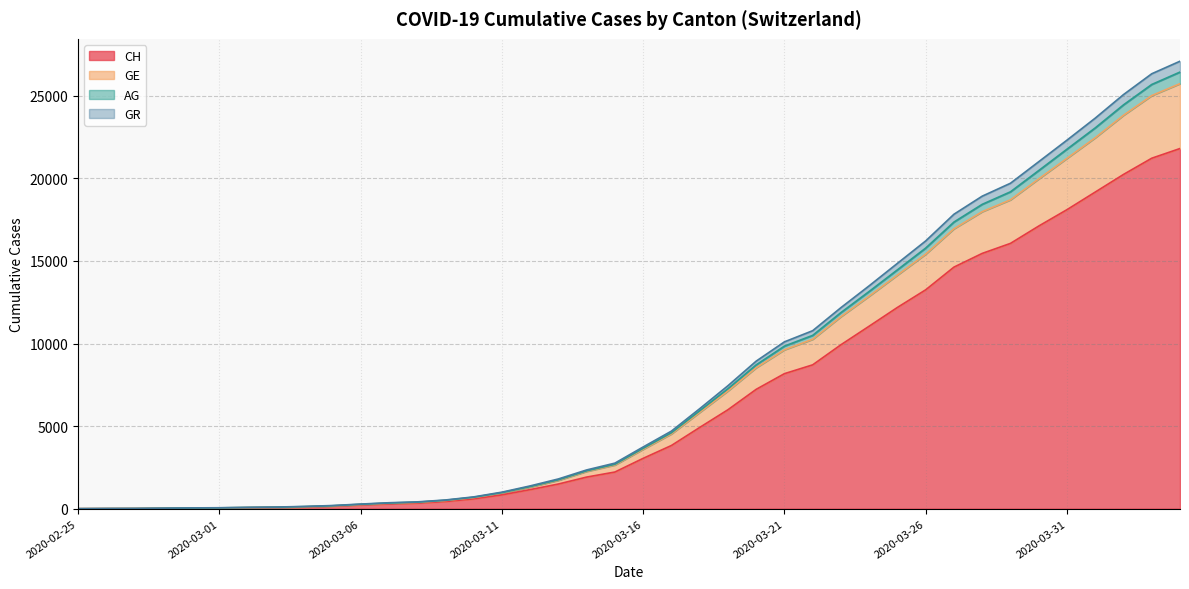

How many data points in CH are above 3048?

19